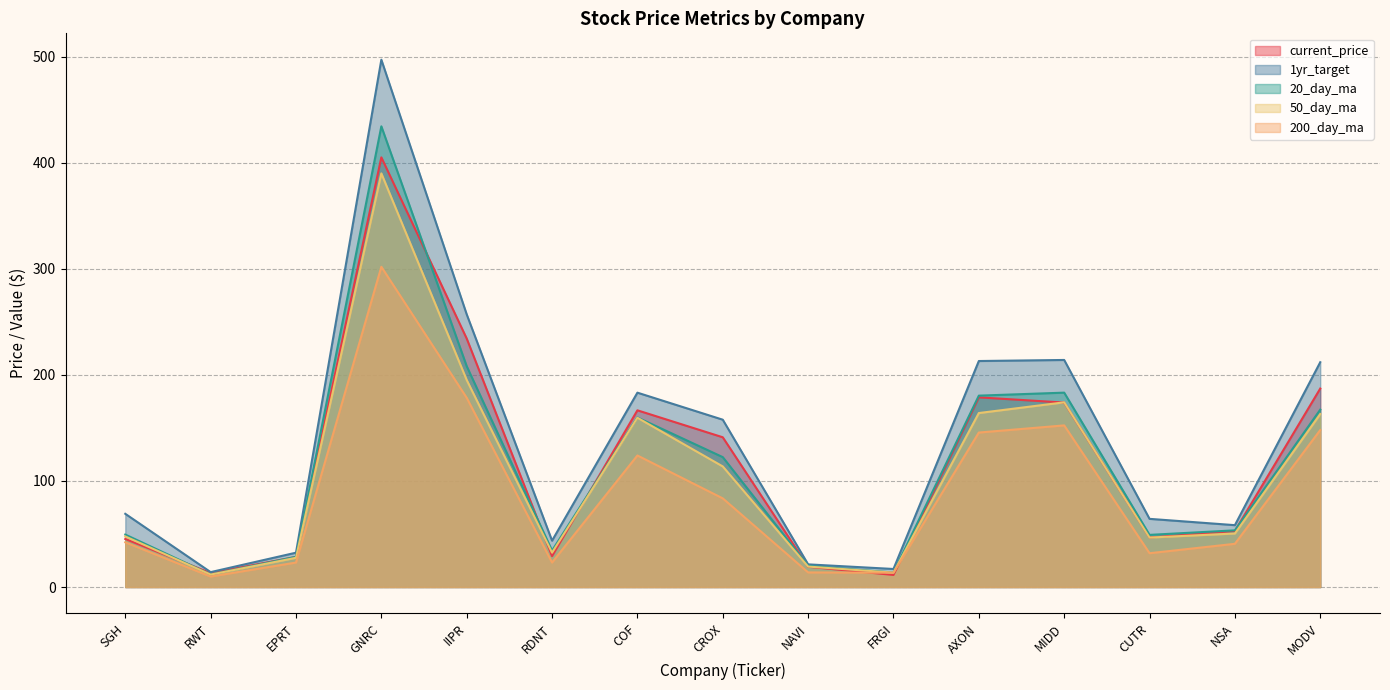

What is the sum of the 50_day_ma values at COF and FRGI?

173.1